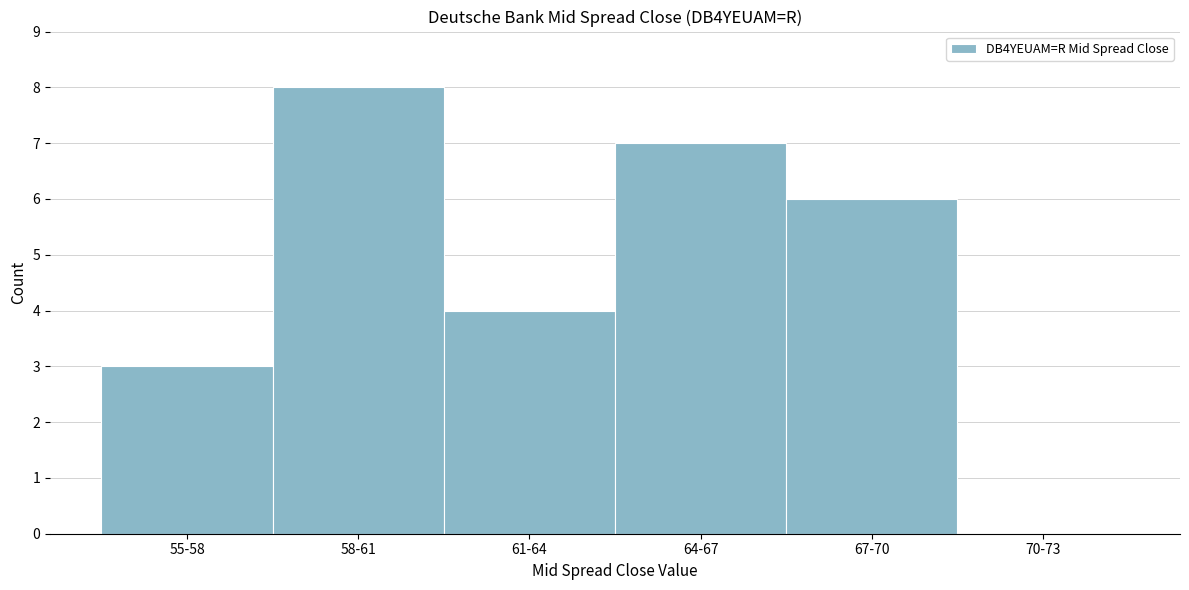

Reading right to left, list all the values displayed in this chart.

70-73=0	67-70=6	64-67=7	61-64=4	58-61=8	55-58=3